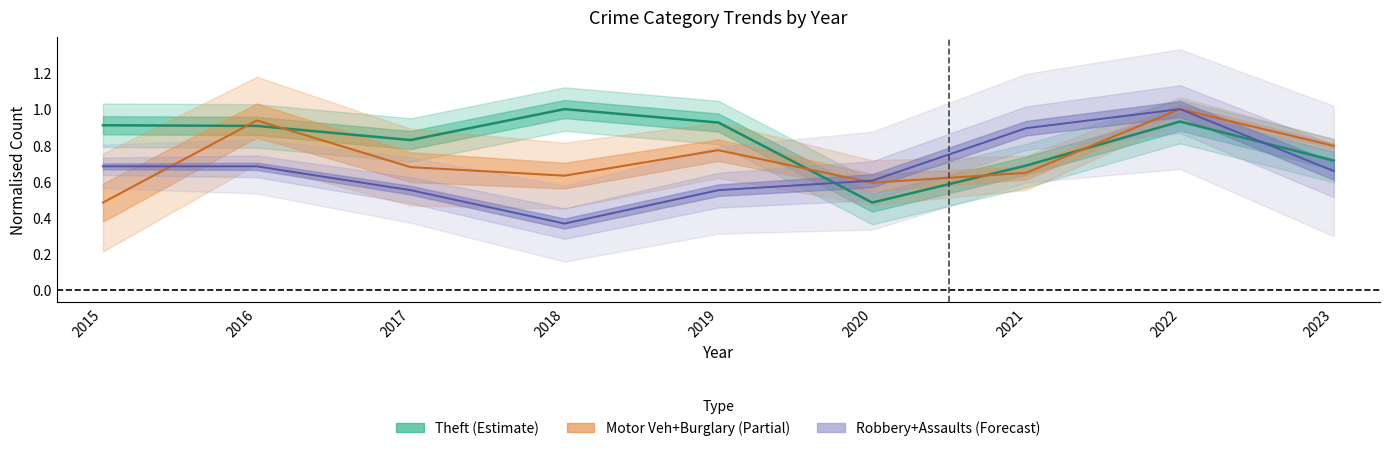

In Motor Vehicle Theft + Burglary, how many points are higher than both neighbors (excluding endpoints)?

3